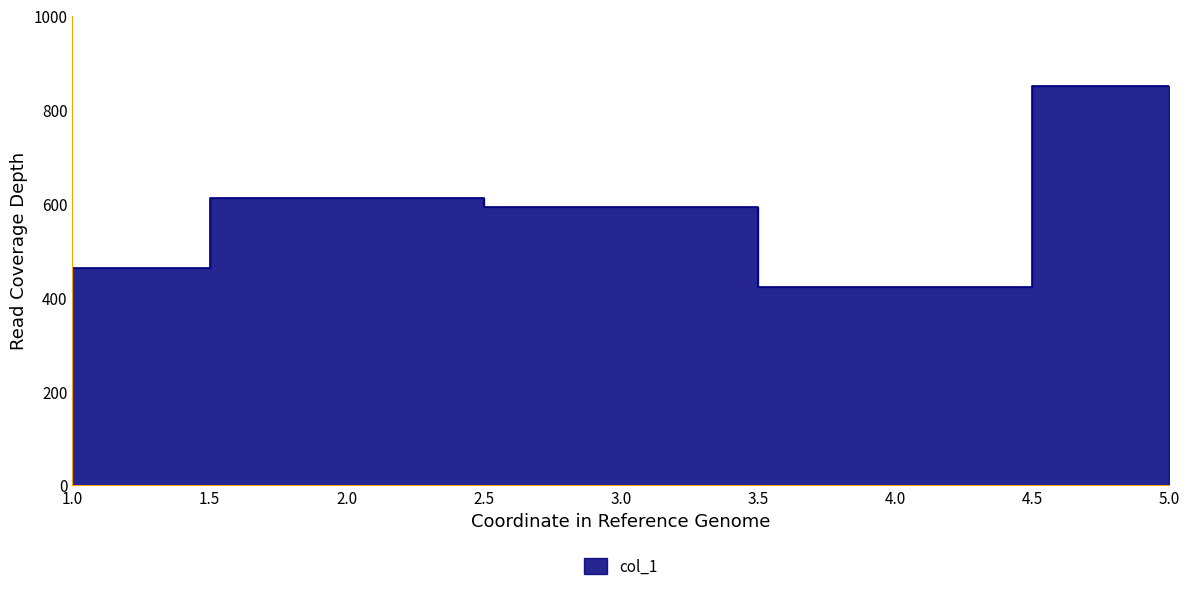

How many points are lower than both their immediate neighbors (excluding endpoints)?

1